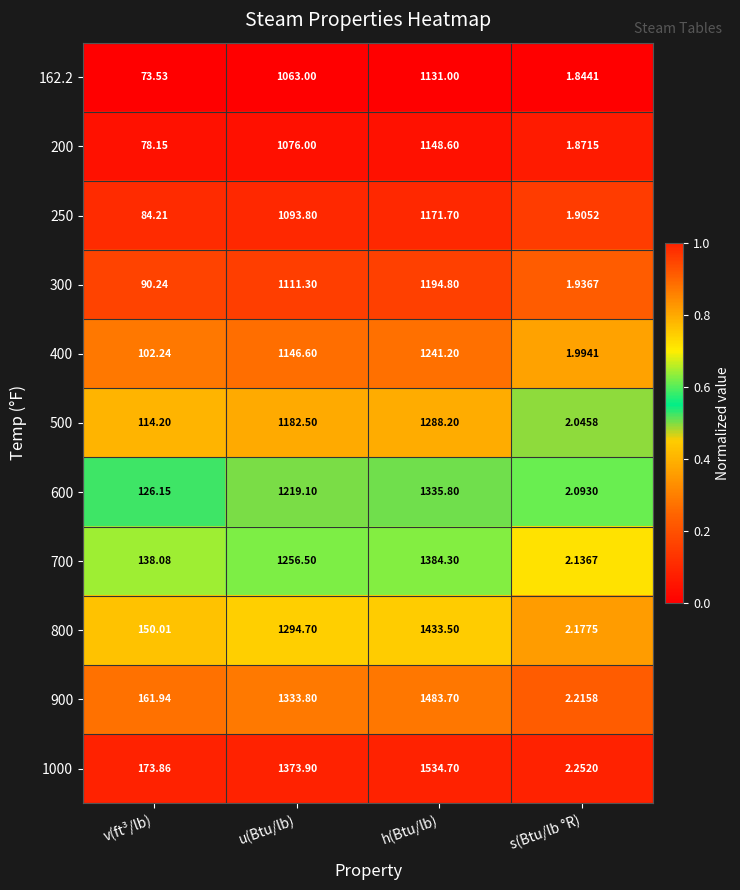

At which label is 250 closest to 586?

v(ft³/lb)